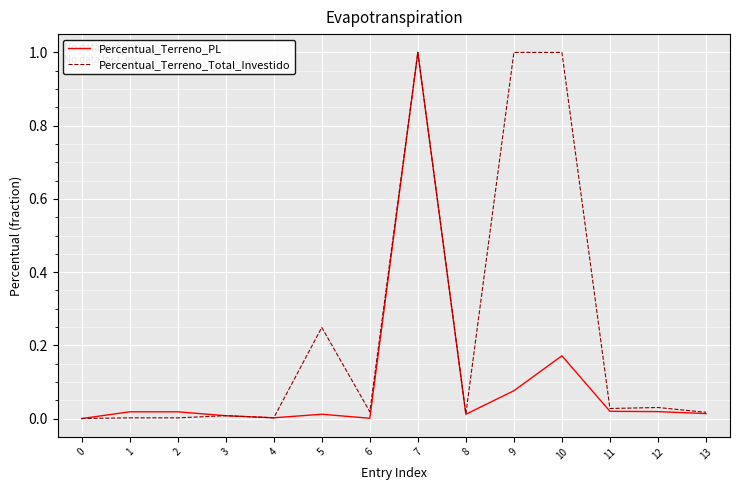

What are all the series names shown in the legend?

Percentual_Terreno_PL, Percentual_Terreno_Total_Investido